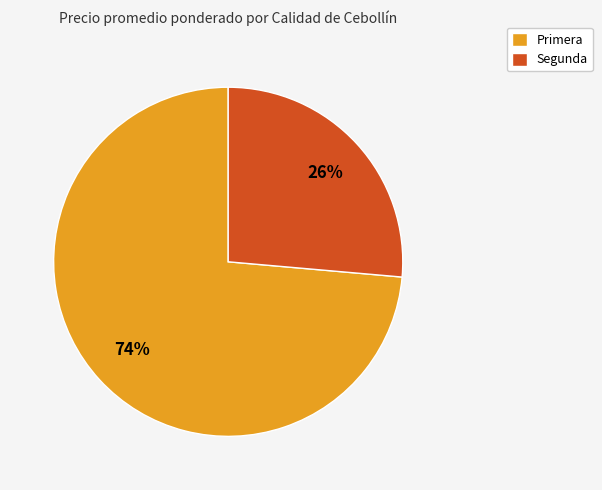

Which category has the biggest portion of the pie?

Primera